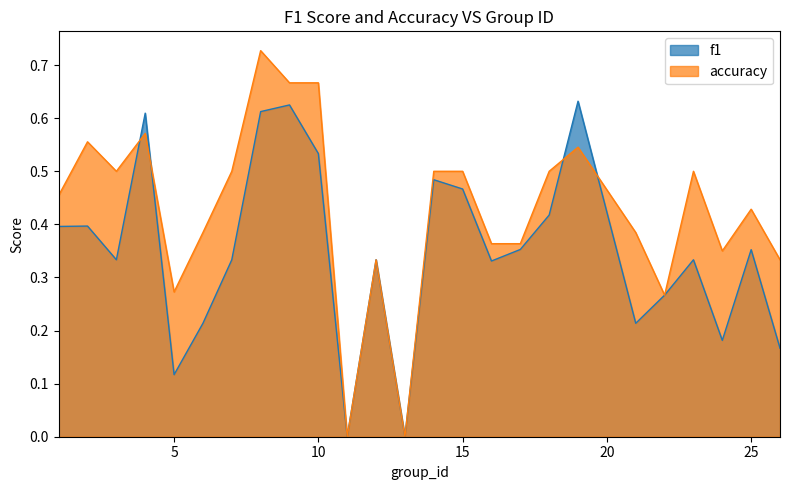

Which series has the largest total across all categories?

accuracy